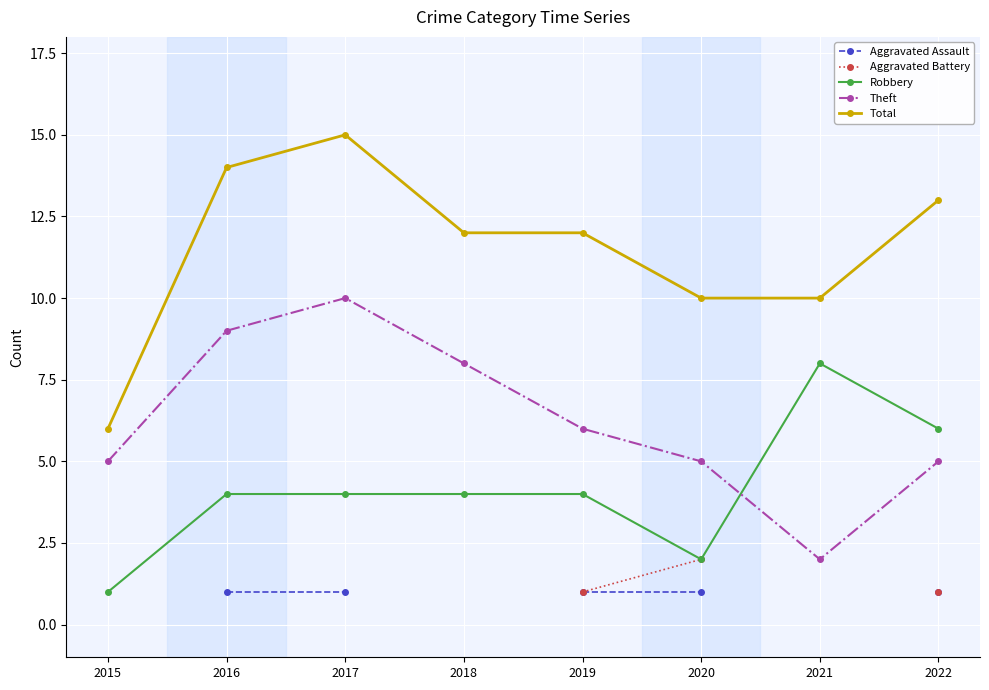

The value of Theft at 2022 is 5. True or false?

True